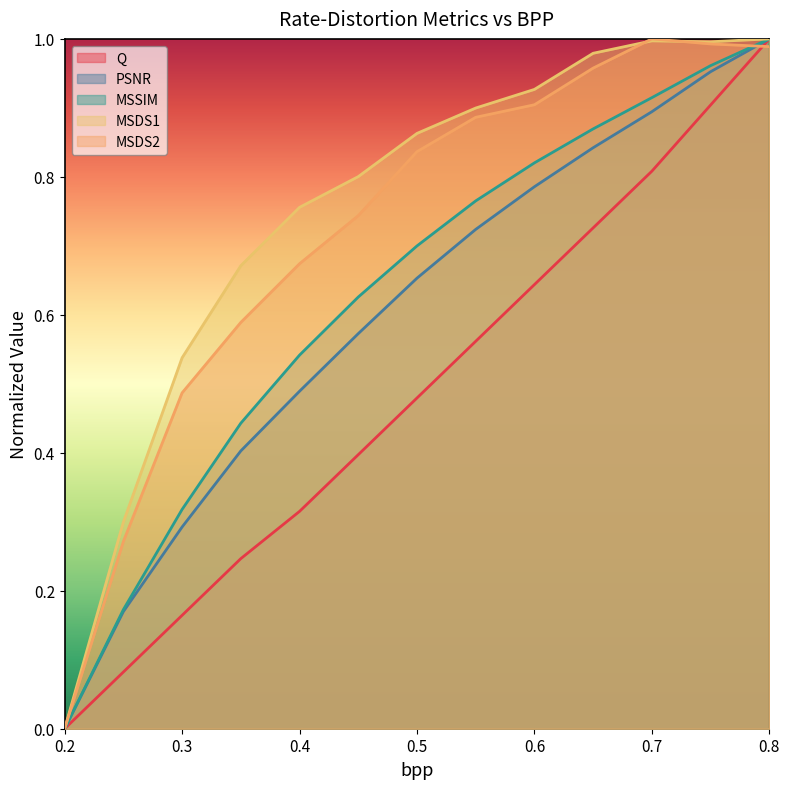

How many categories are shown in the chart?

13